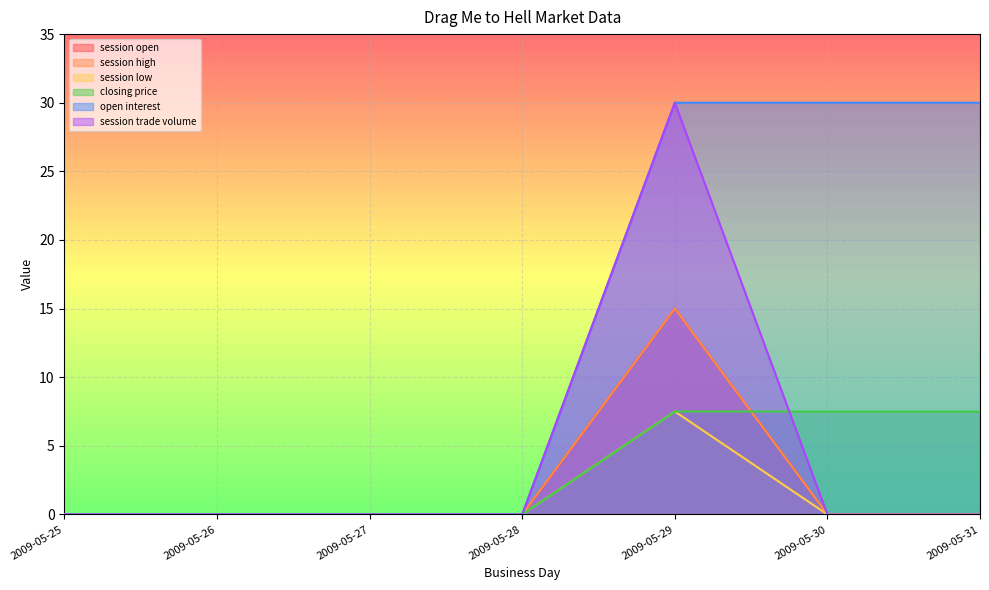

Reading left to right, extract all data points from this chart.

session open: 2009-05-25=0.0	2009-05-26=0.0	2009-05-27=0.0	2009-05-28=0.0	2009-05-29=15.0	2009-05-30=0.0	2009-05-31=0.0
session high: 2009-05-25=0.0	2009-05-26=0.0	2009-05-27=0.0	2009-05-28=0.0	2009-05-29=15.0	2009-05-30=0.0	2009-05-31=0.0
session low: 2009-05-25=0.0	2009-05-26=0.0	2009-05-27=0.0	2009-05-28=0.0	2009-05-29=7.5	2009-05-30=0.0	2009-05-31=0.0
closing price: 2009-05-25=0.0	2009-05-26=0.0	2009-05-27=0.0	2009-05-28=0.0	2009-05-29=7.5	2009-05-30=7.5	2009-05-31=7.5
open interest: 2009-05-25=0.0	2009-05-26=0.0	2009-05-27=0.0	2009-05-28=0.0	2009-05-29=30.0	2009-05-30=30.0	2009-05-31=30.0
session trade volume: 2009-05-25=0.0	2009-05-26=0.0	2009-05-27=0.0	2009-05-28=0.0	2009-05-29=30.0	2009-05-30=0.0	2009-05-31=0.0